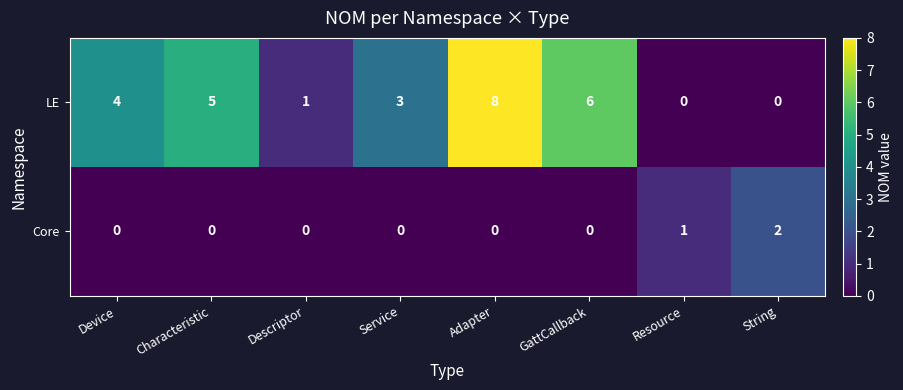

The value of Core at Characteristic is 0. True or false?

True